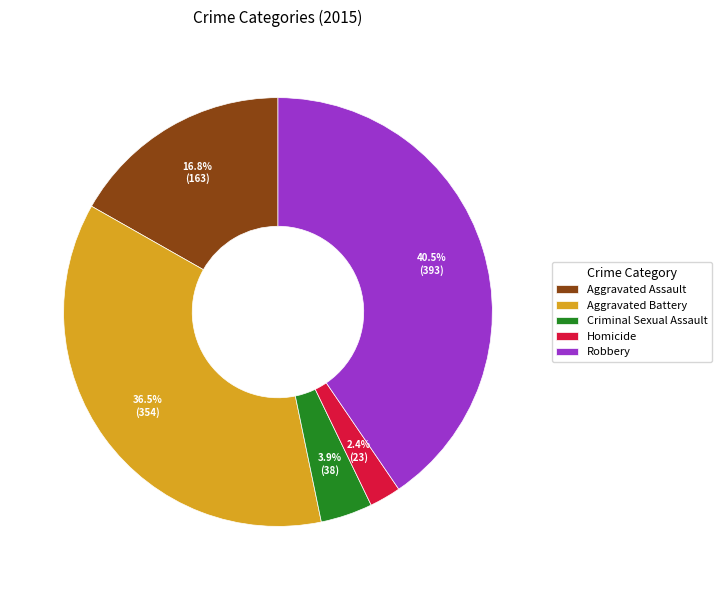

Approximately how many times larger is the value at Homicide compared to Criminal Sexual Assault?

0.6